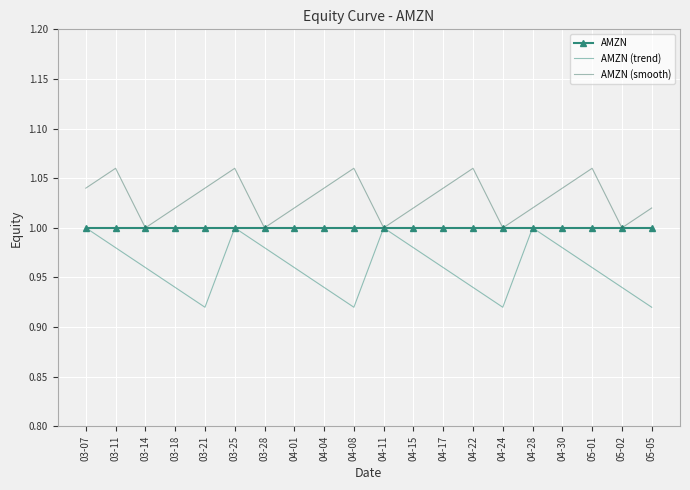

What is the sum of all AMZN (smooth) values?

20.6